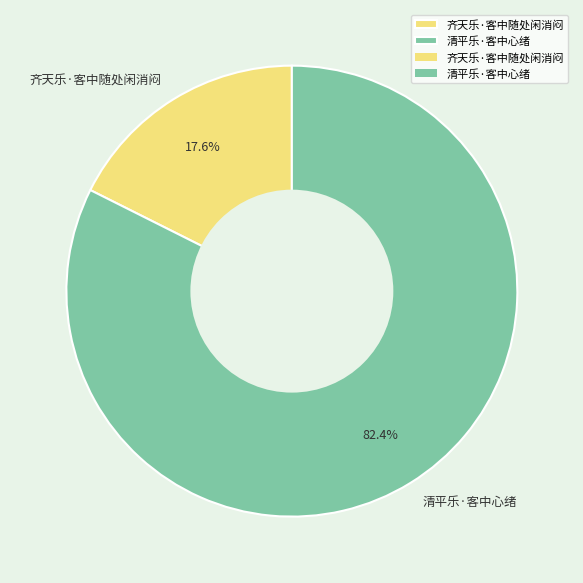

What percentage is the 清平乐·客中心绪 slice, to the nearest percent?

82%